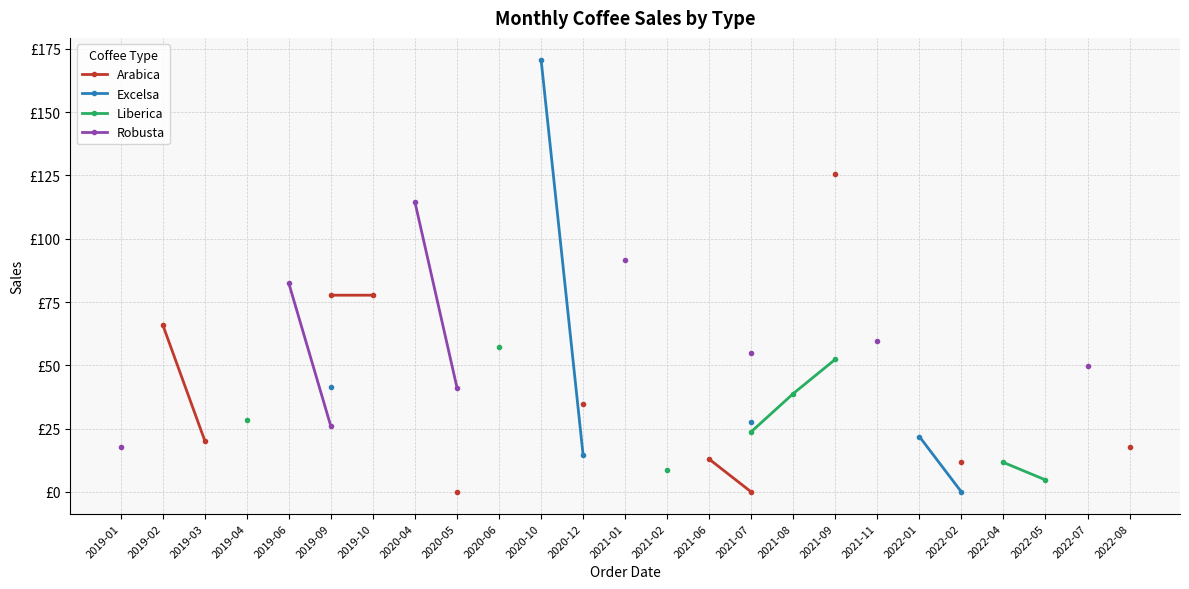

Does the chart display data point markers on the line(s)?

Yes